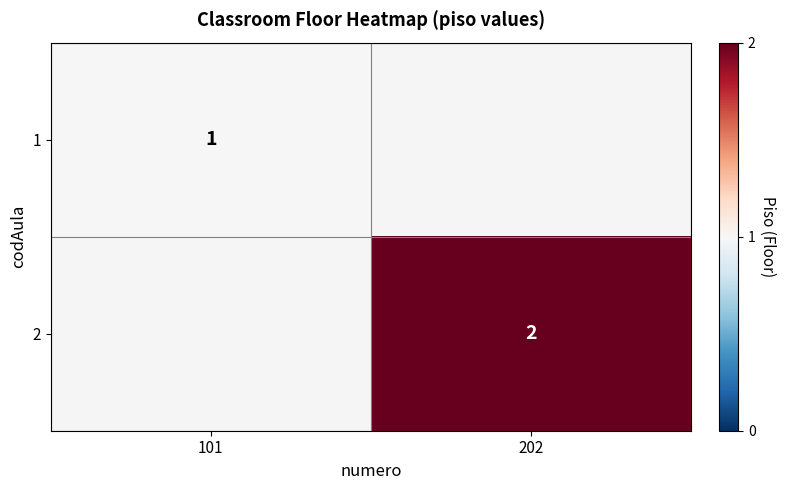

At which category is the sum across all series the highest?

202